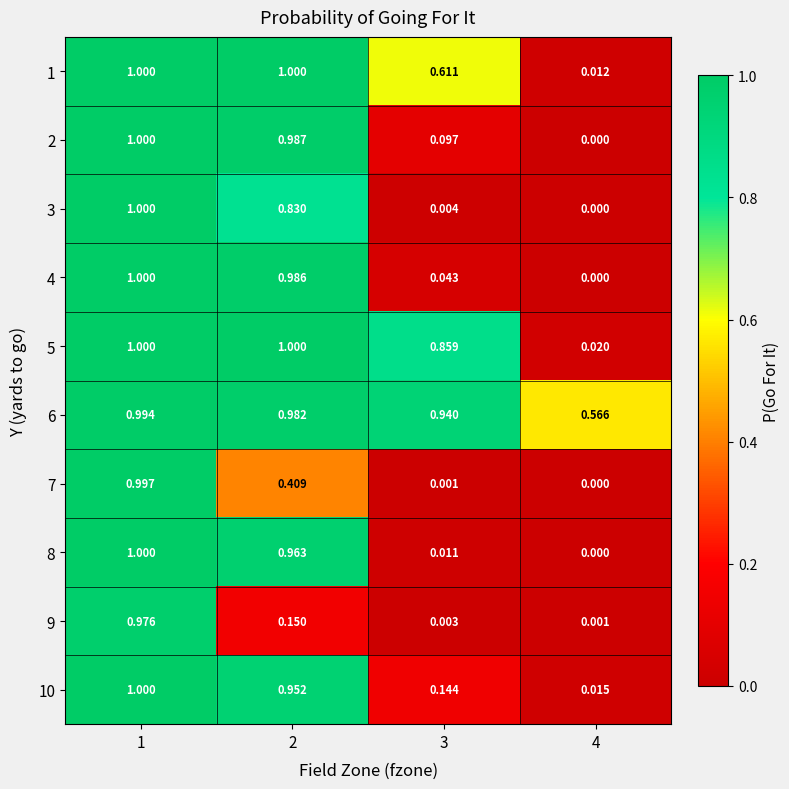

Is the value of 3 at 3 greater than the value of 5 at 4?

No